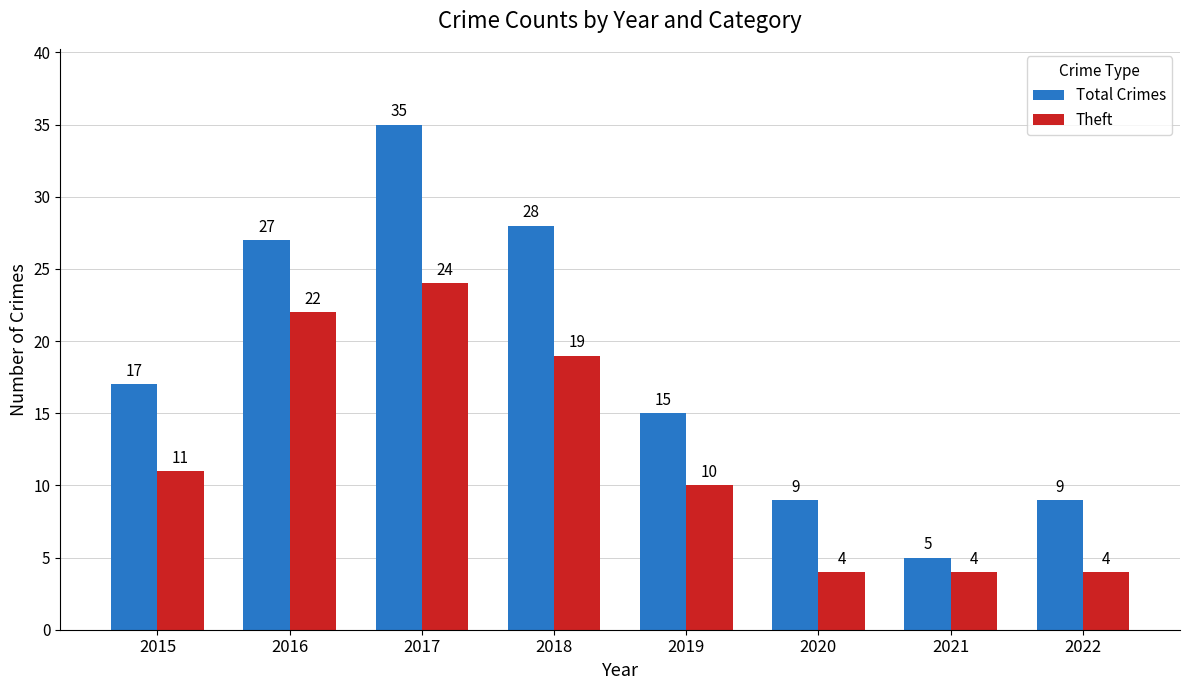

List the series in order of their peak value, lowest first.

Theft, Total Crimes